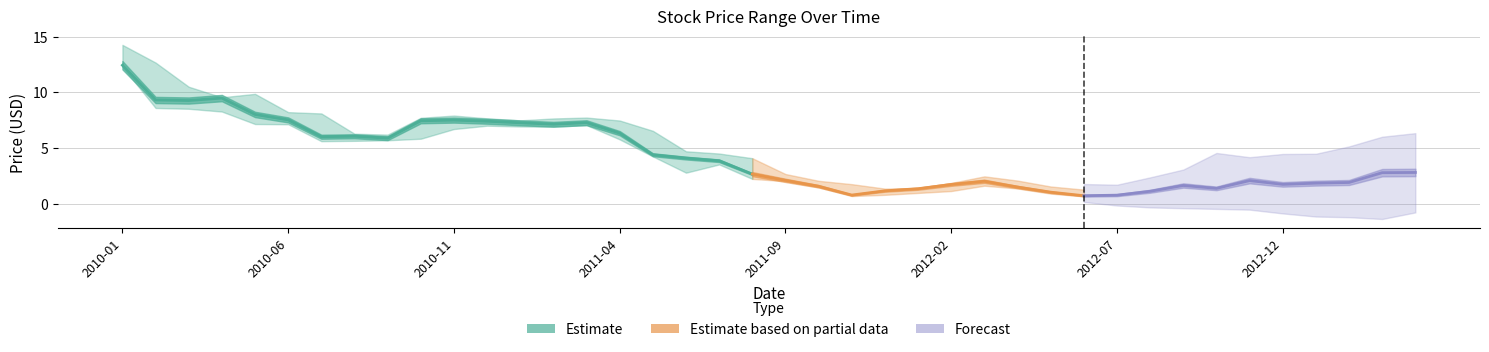

At which category does Low reach its first local valley?

2010-07